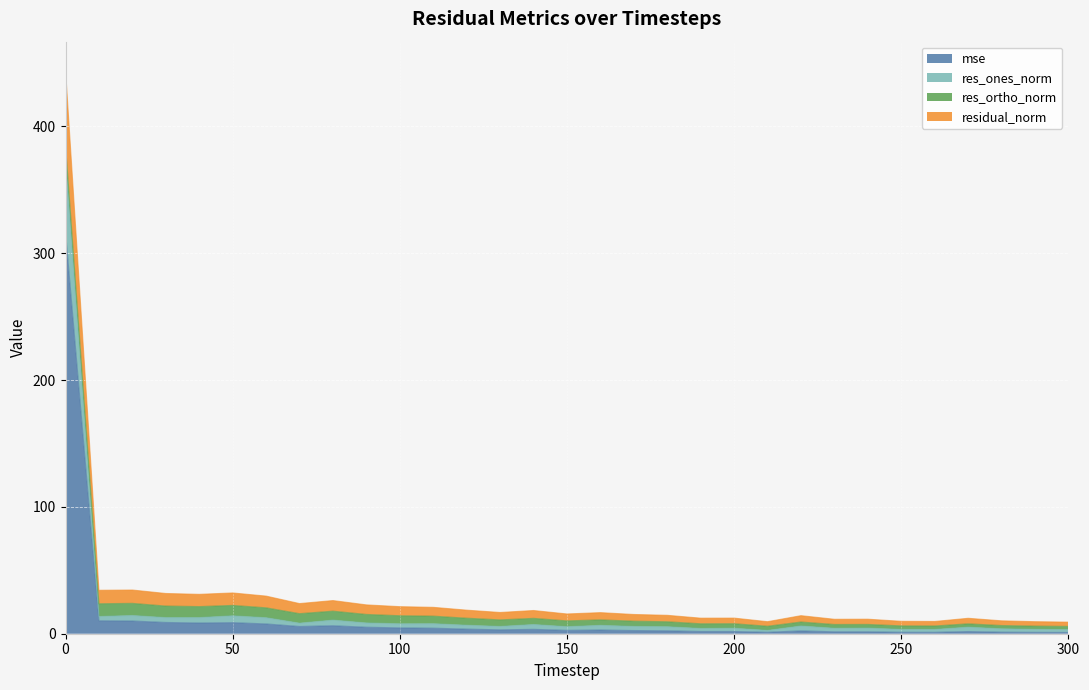

Which series changed the most between 70 and 120?

residual_norm